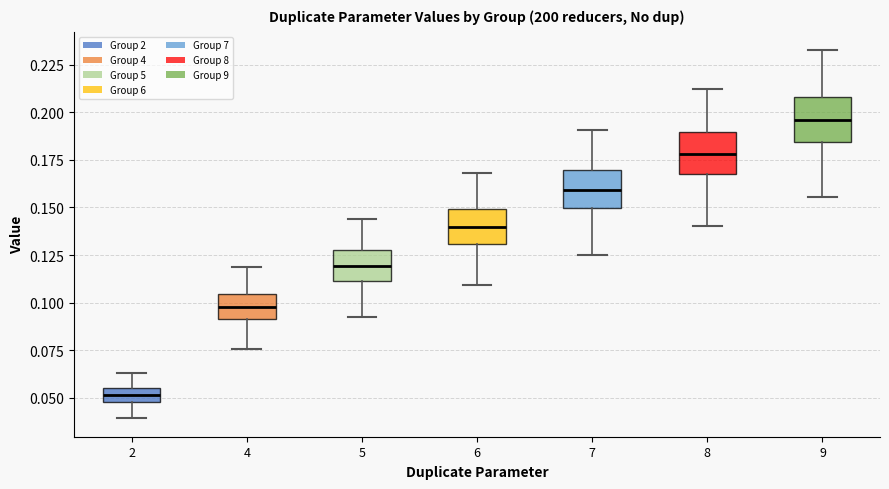

Which box's median line is the lowest?

2